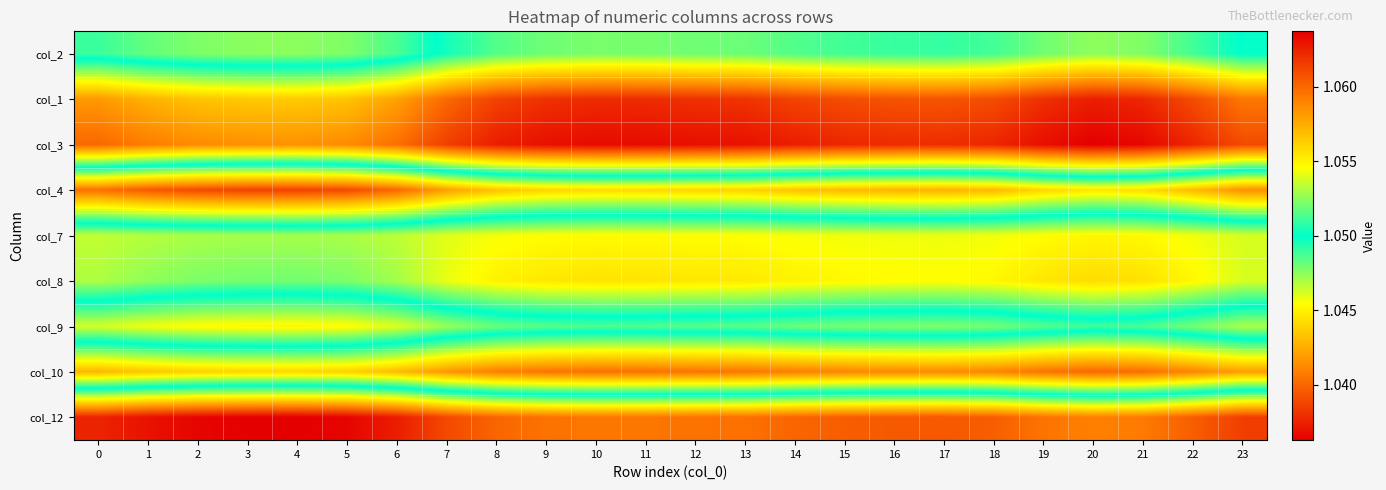

List the series in order of their peak value, lowest first.

col_3, col_1, col_10, col_7, col_8, col_2, col_9, col_4, col_12